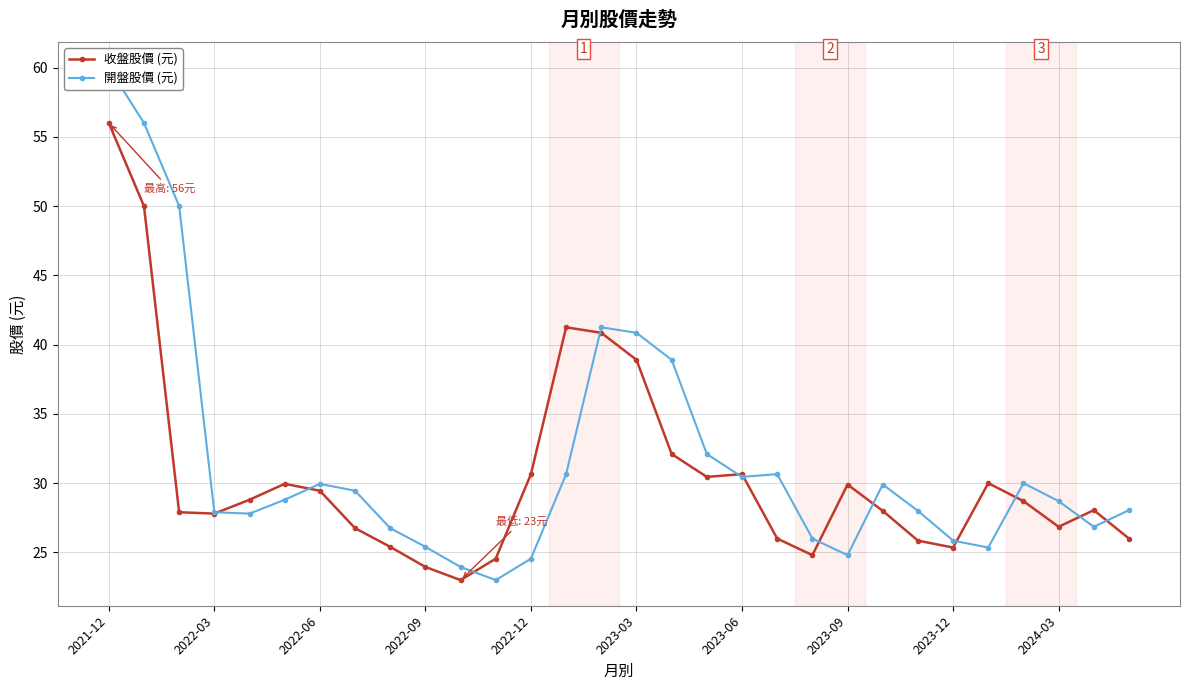

What is the highest value of the 收盤股價 (元) series?

56.0